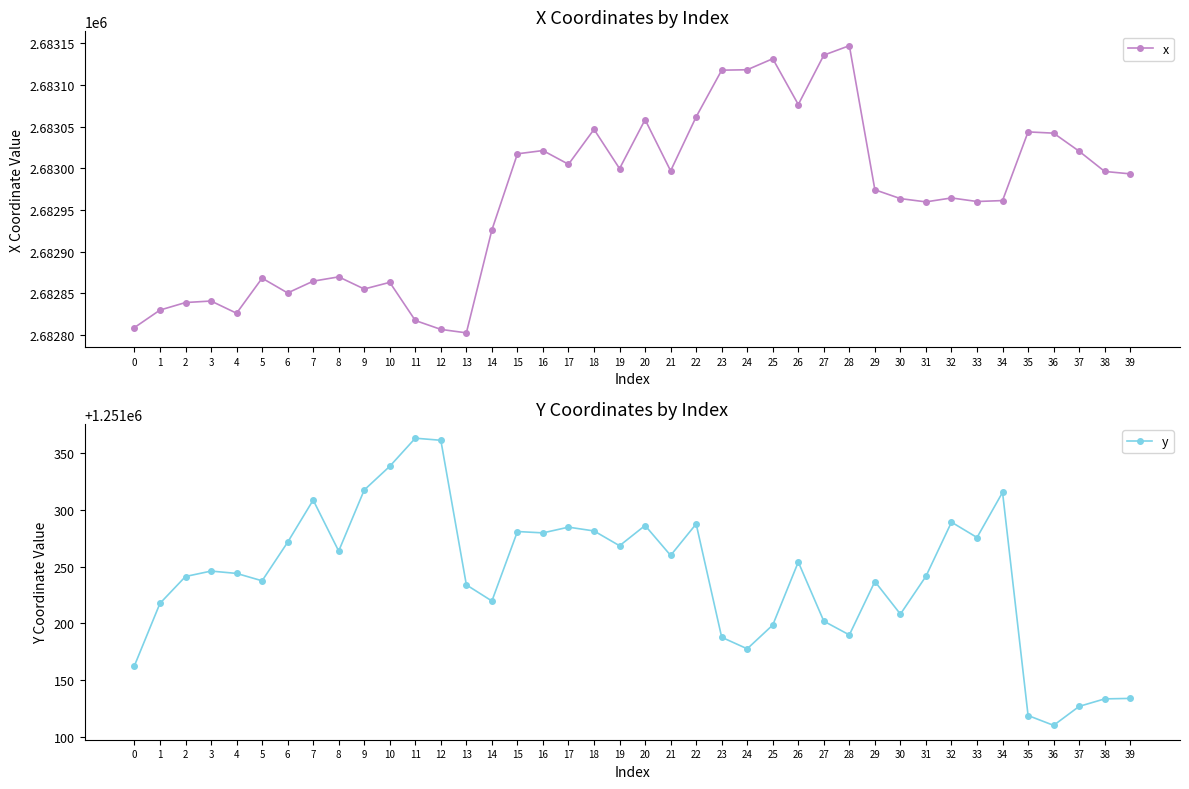

At which category does x reach its first local valley?

4